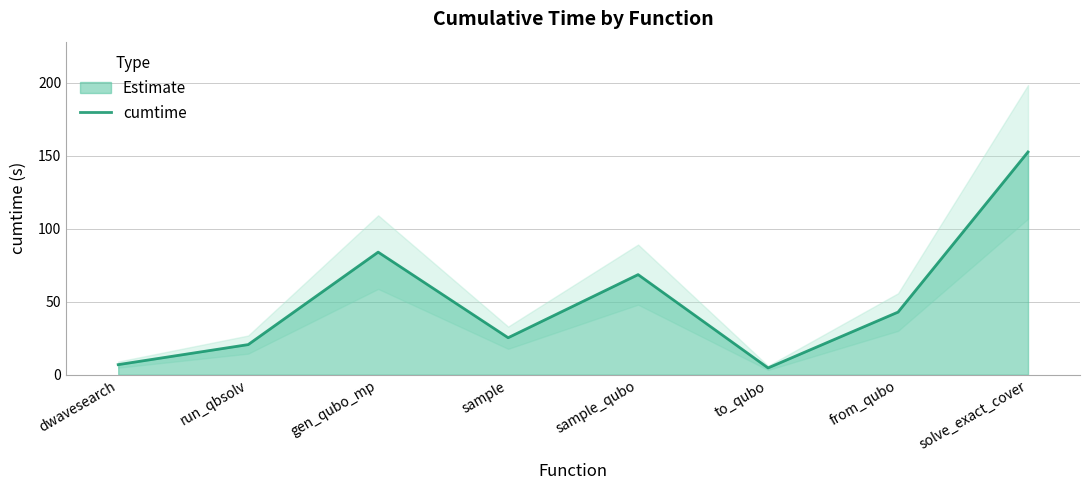

List the labels in order of value, largest first.

solve_exact_cover, gen_qubo_mp, sample_qubo, from_qubo, sample, run_qbsolv, dwavesearch, to_qubo